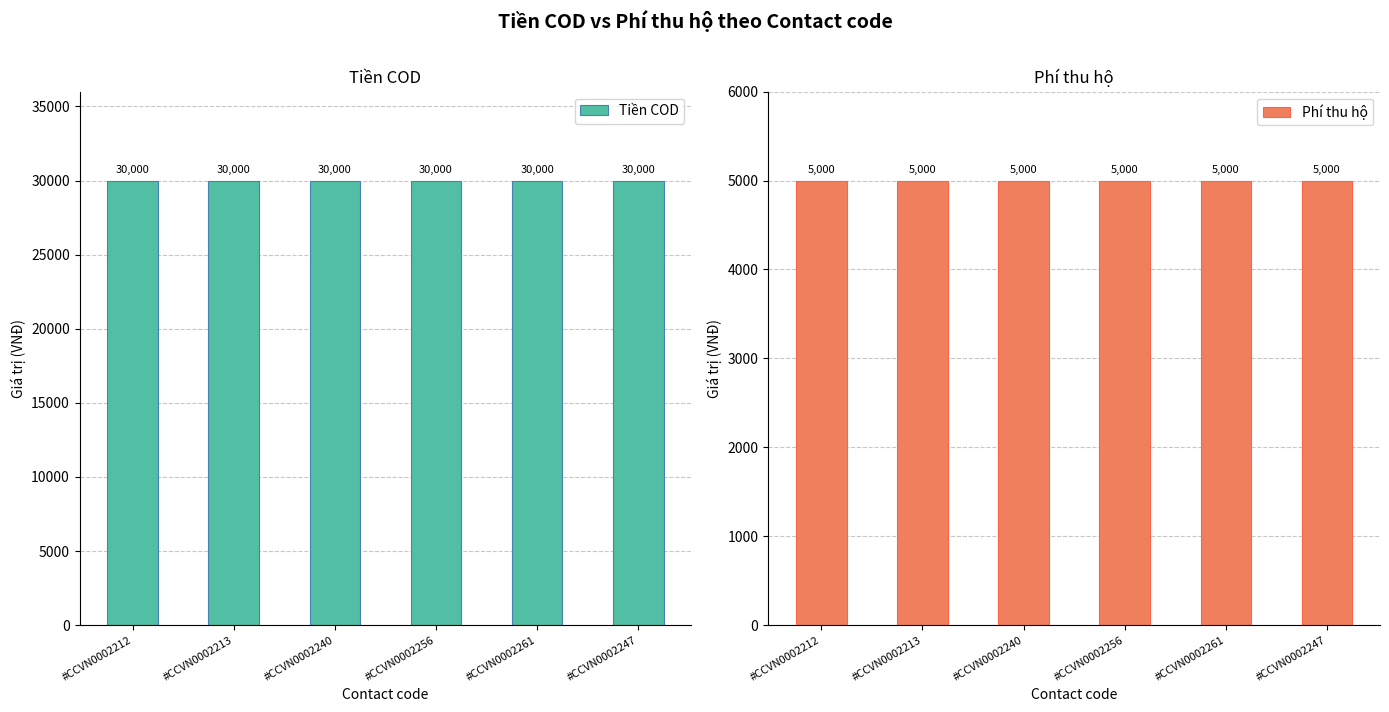

Count the number of data series in this chart.

2